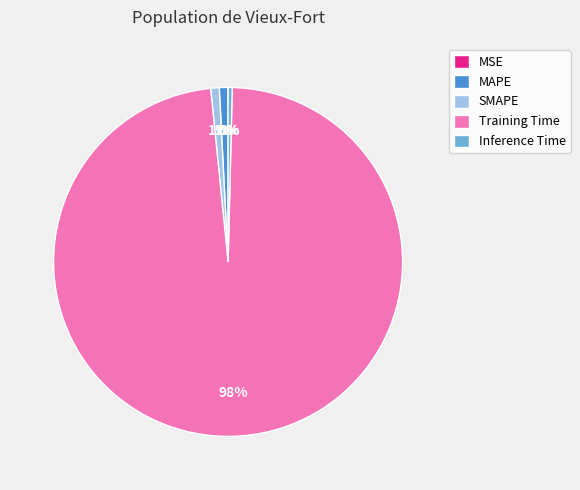

To the nearest percent, what is the average slice percentage?

20%